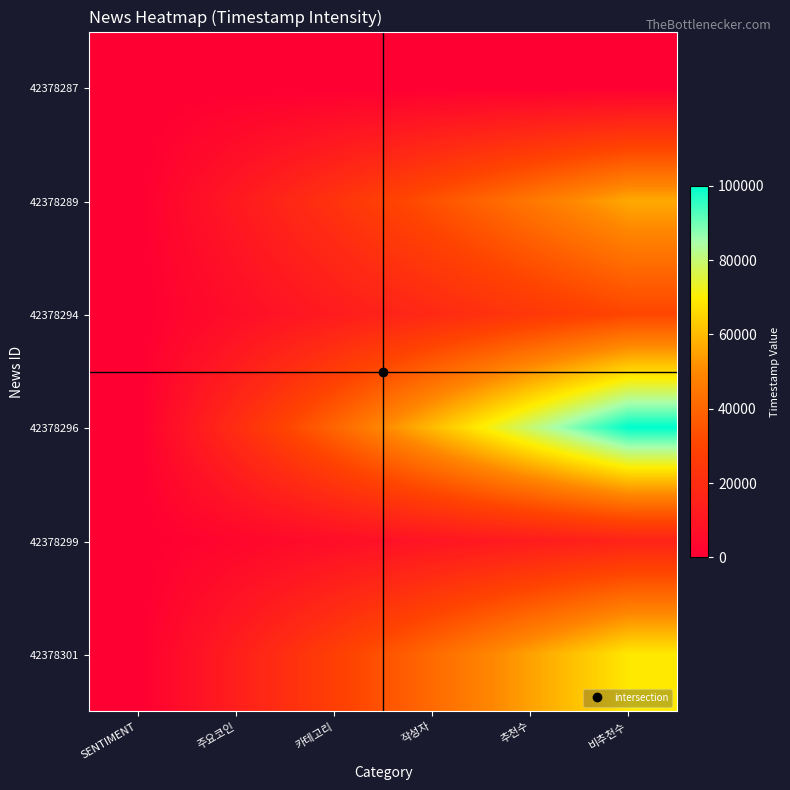

Between 작성자 and 카테고리, which is larger?

작성자